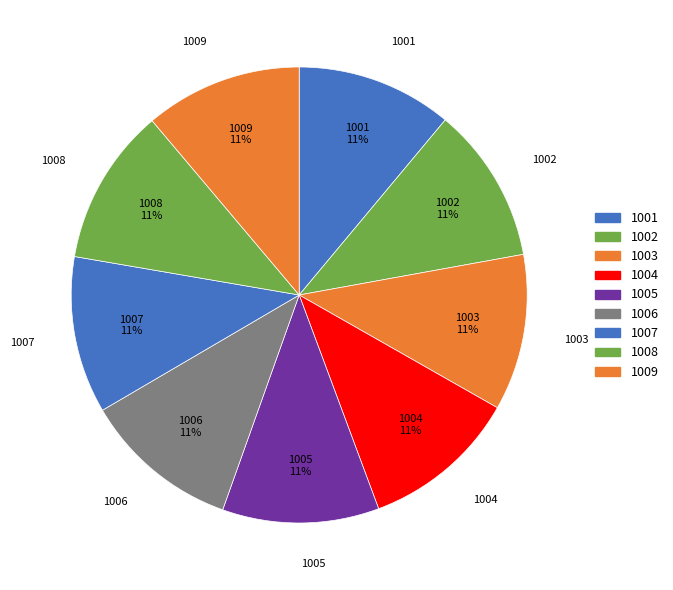

Rank the categories by value from highest to lowest.

1009, 1008, 1007, 1006, 1005, 1004, 1003, 1002, 1001